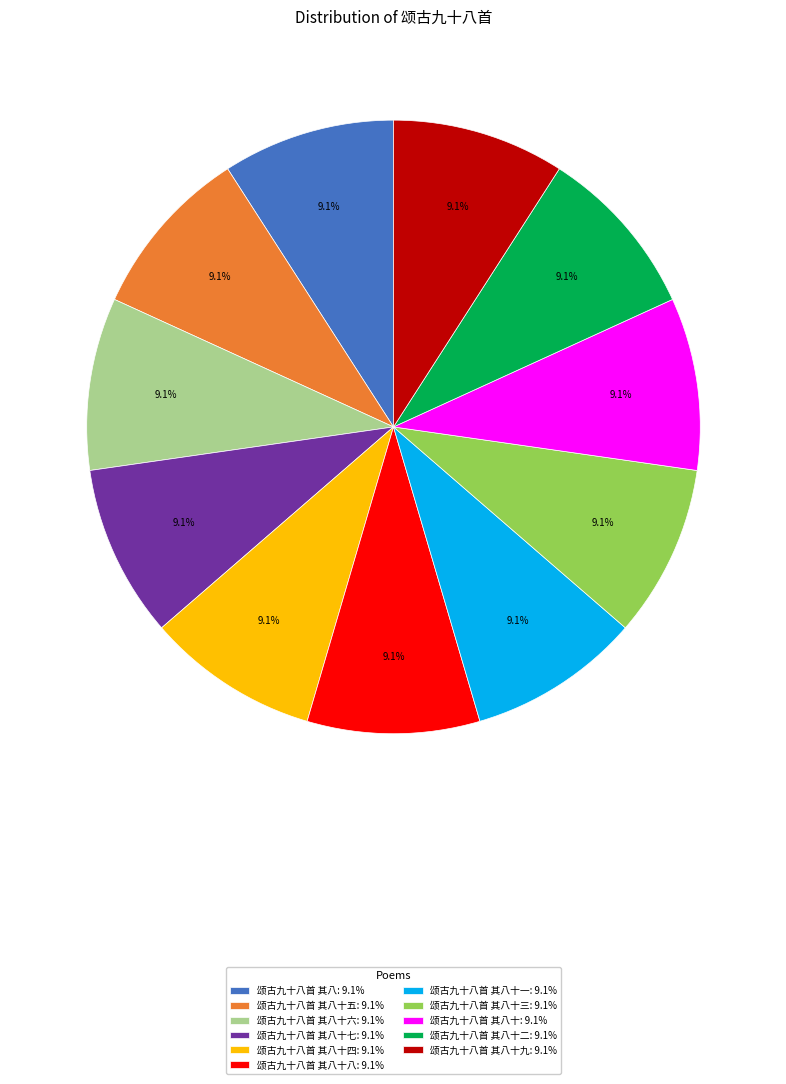

Approximately how many times larger is the value at 颂古九十八首 其八十三: 9.1% compared to 颂古九十八首 其八十六: 9.1%?

1.0